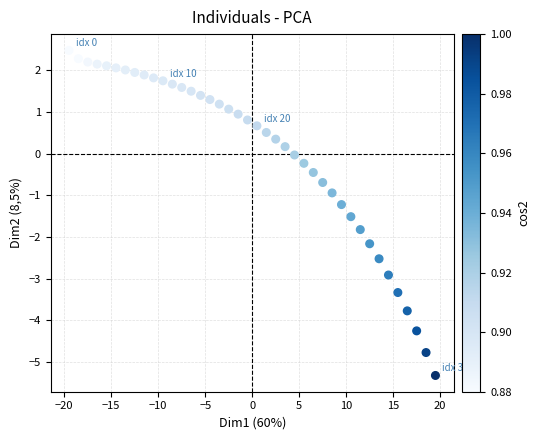

What is the range of Y values (max minus min)?

7.8